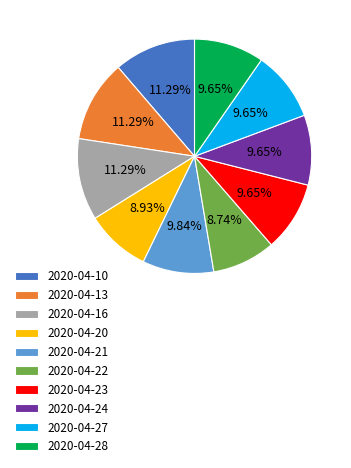

Does 2020-04-28 represent more than half of the total?

No